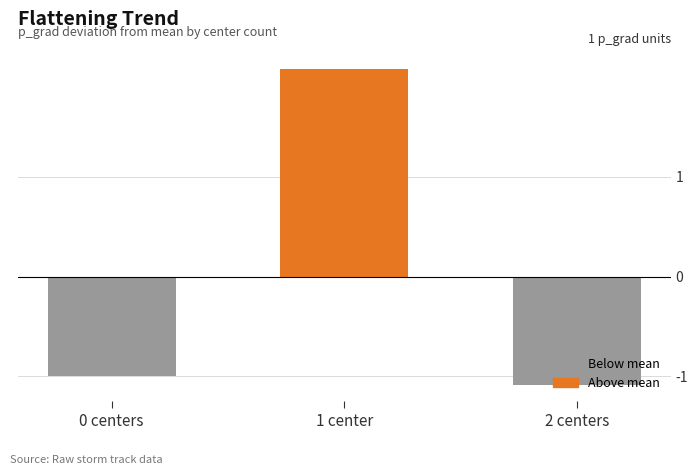

Which label corresponds to the largest value in the chart?

1 center